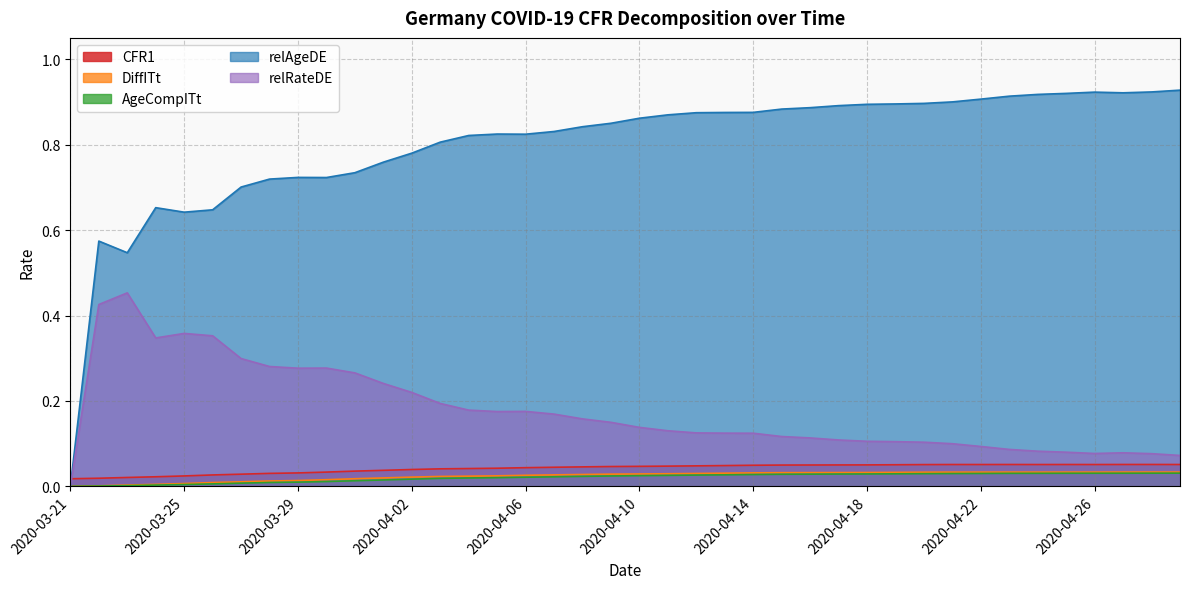

What is the label of the 25th point from the left?

2020-04-14